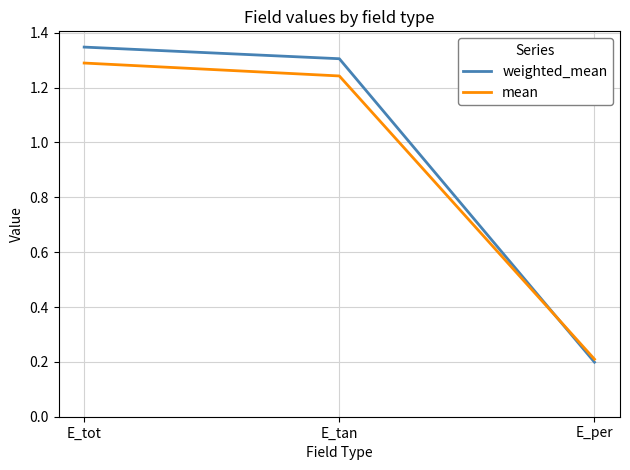

Which series has the largest total across all categories?

weighted_mean